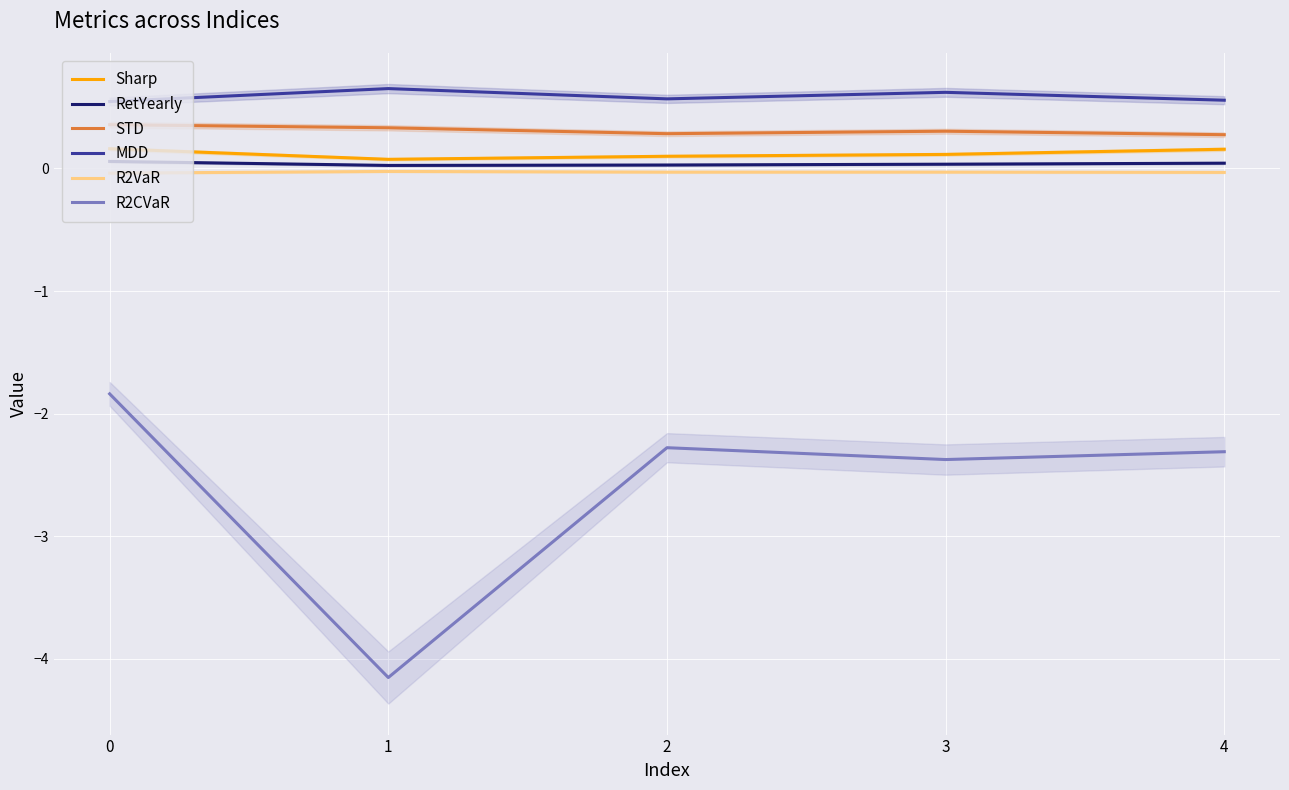

In STD, how many points are lower than both neighbors (excluding endpoints)?

1